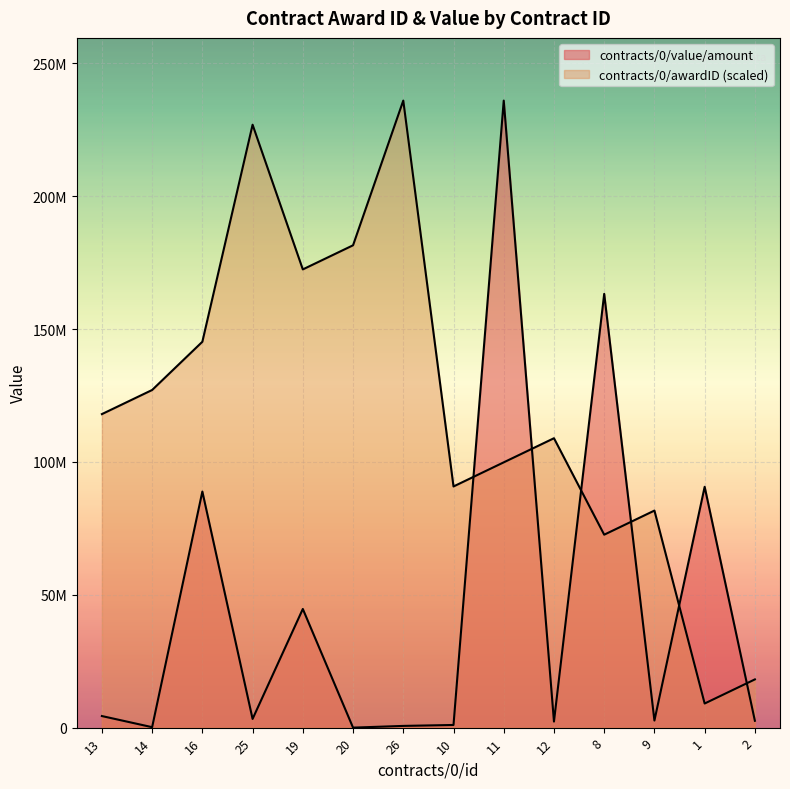

What is the sum of all contracts/0/value/amount values?

640416048.8